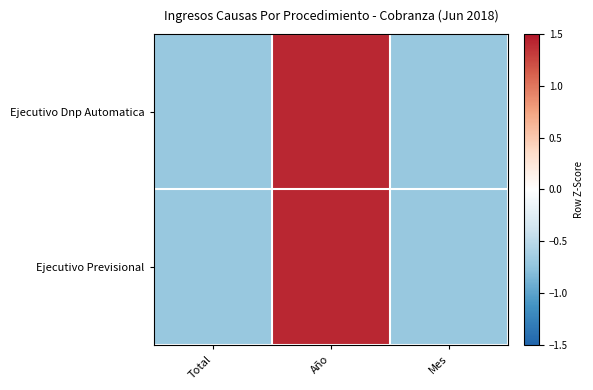

Reading left to right, what are all the values shown in this chart?

Ejecutivo Dnp Automatica: Total=-0.7	Año=1.4	Mes=-0.7
Ejecutivo Previsional: Total=-0.7	Año=1.4	Mes=-0.7